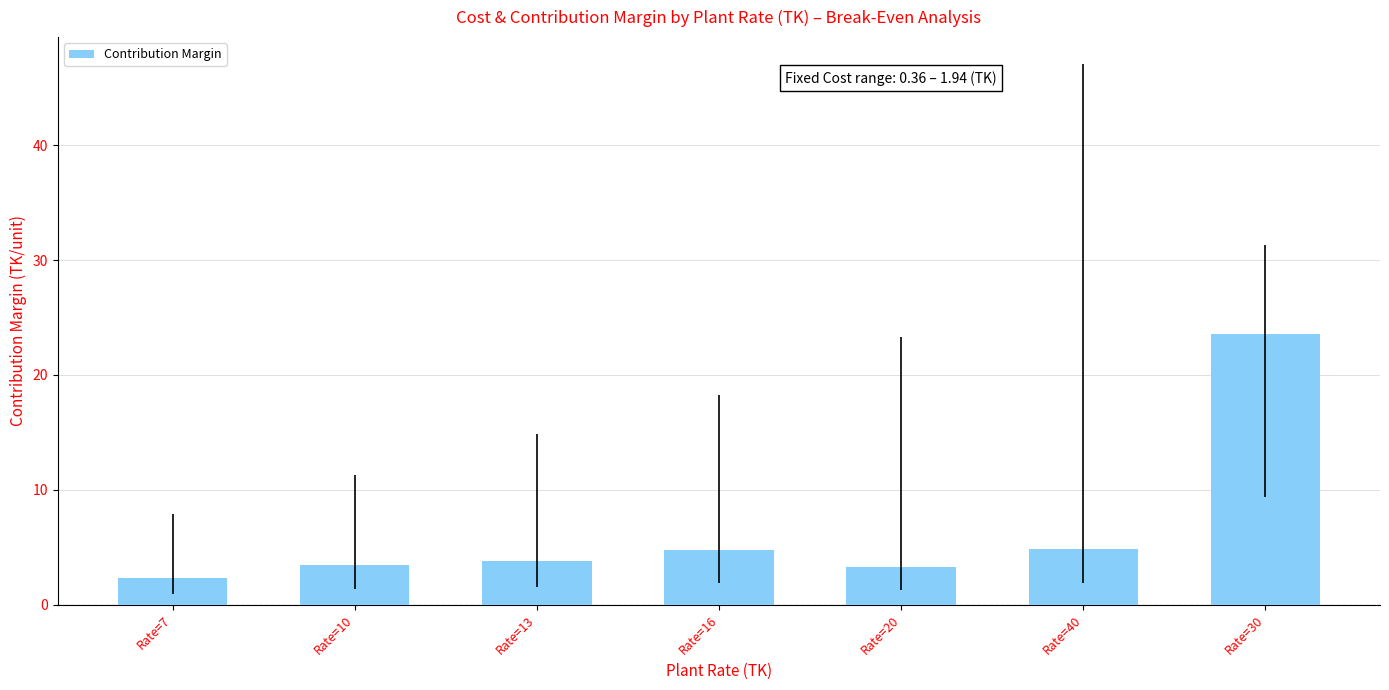

Is it true that the value at Rate=16 is 4.8?

True